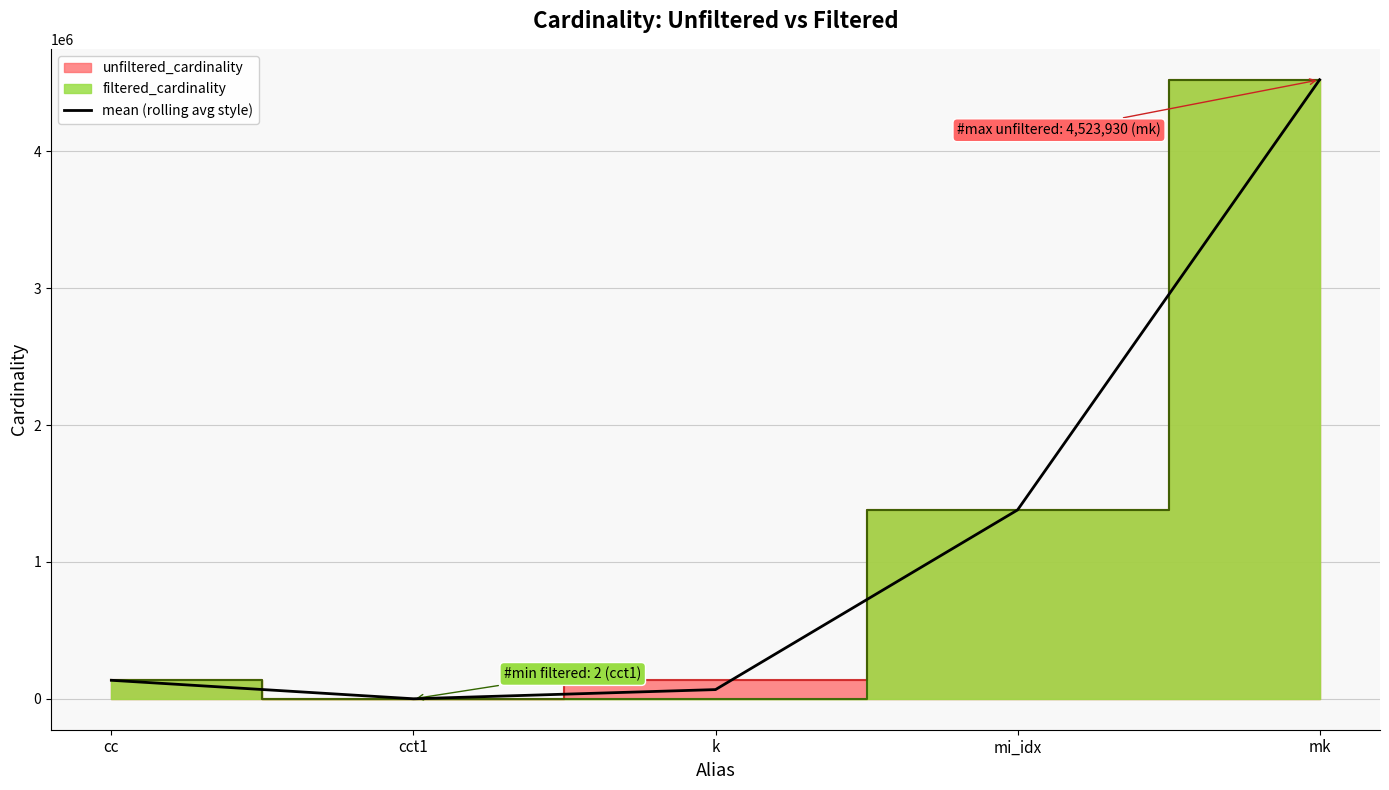

What is the change in value from cc to mi_idx?

+1244949.0